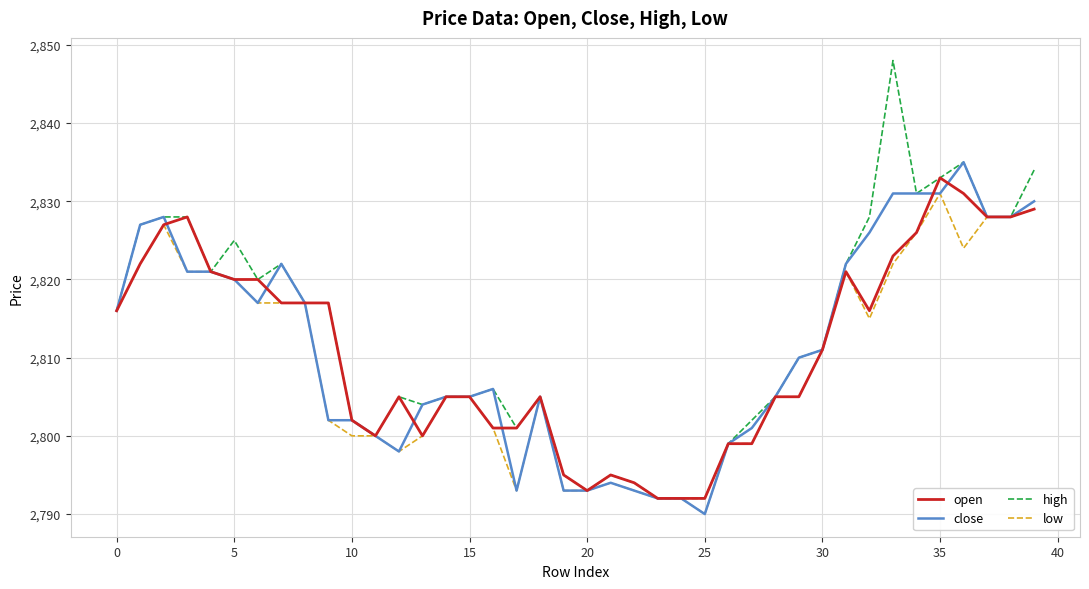

Which series has the widest spread of values?

high